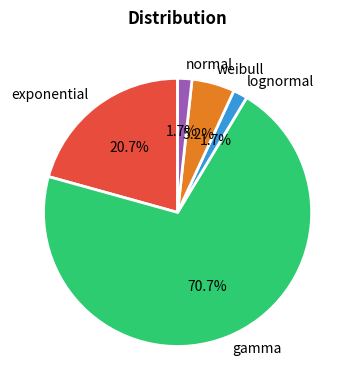

What is the largest slice in the pie chart?

gamma